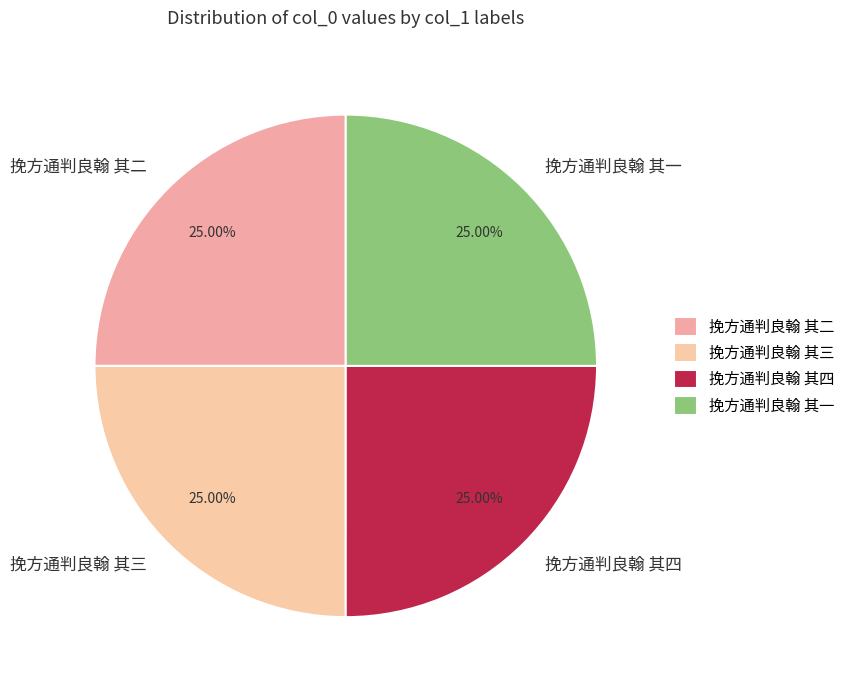

How many slices are in this pie chart?

4